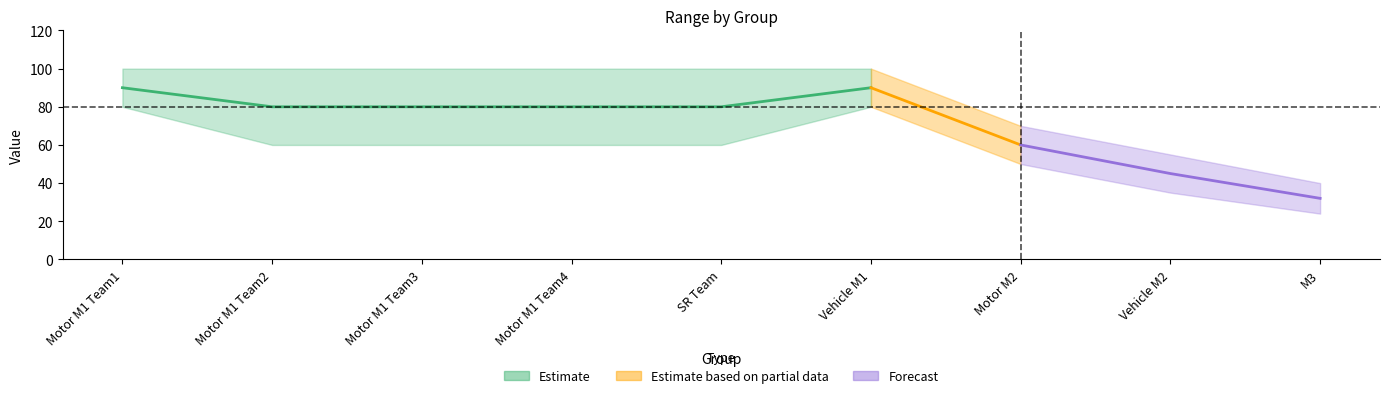

True or false: upper and lower intersect in this chart.

False